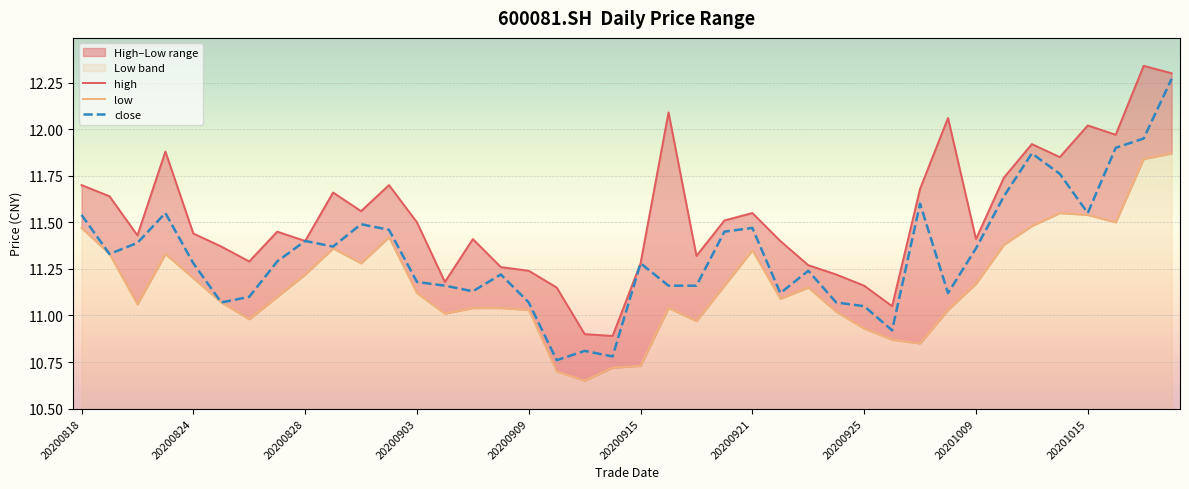

The value of close at 20200909 is 15.9. True or false?

False